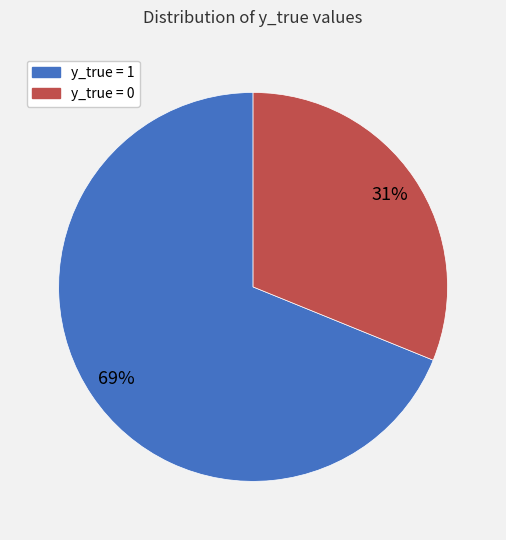

Rank the categories by value from lowest to highest.

y_true = 0, y_true = 1